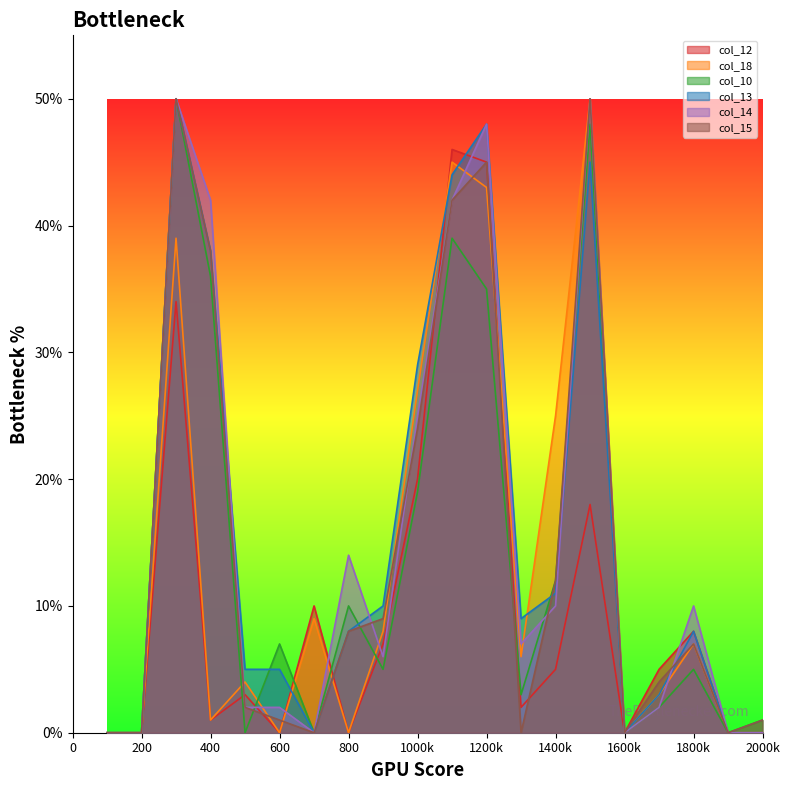

Rank the series at 0 from highest to lowest value.

col_12, col_18, col_10, col_13, col_14, col_15